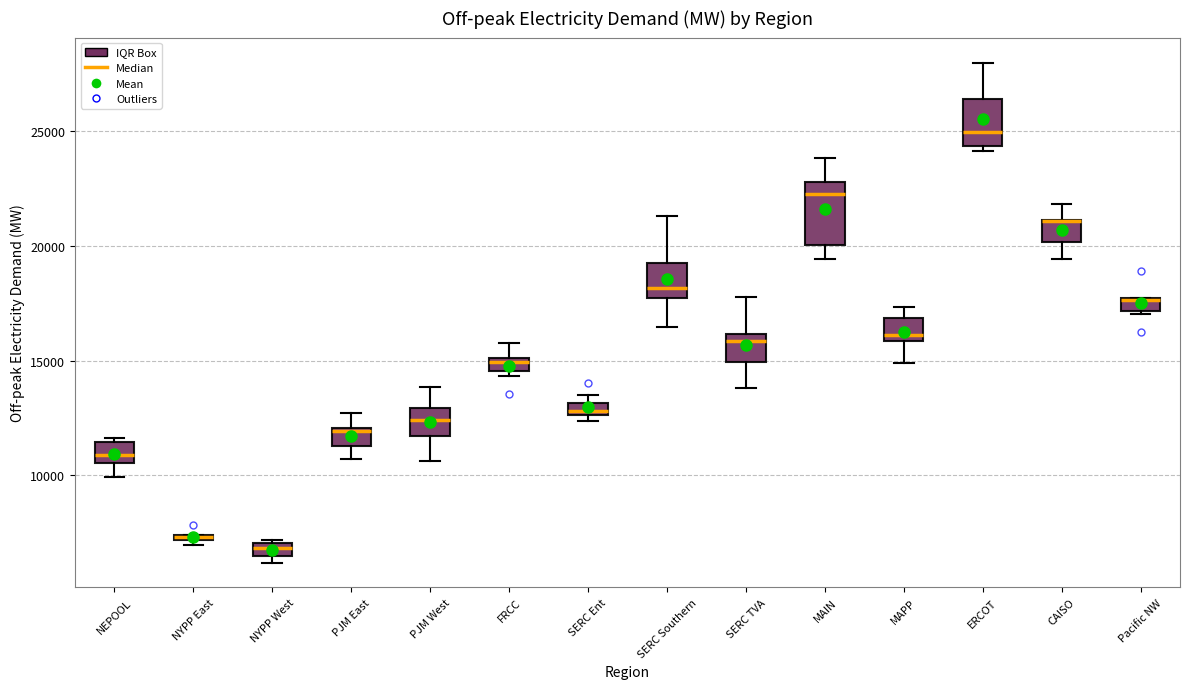

Where is the lower edge of the box for FRCC on the y-axis? The values are not printed on the chart, so give them approximately, as read against the axis.

14500